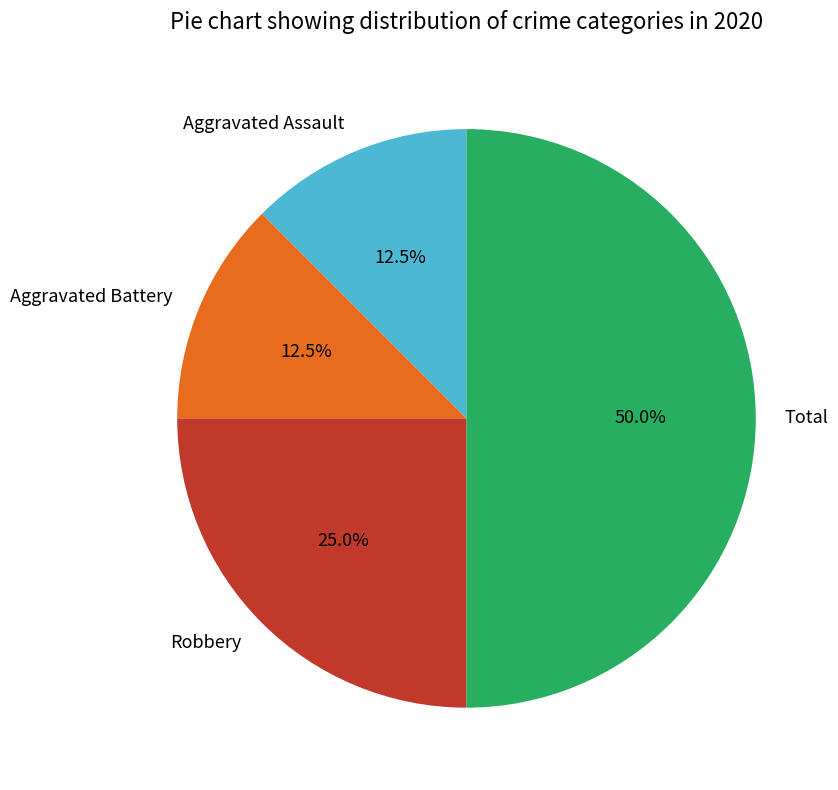

Which has a higher value, Total or Robbery?

Total